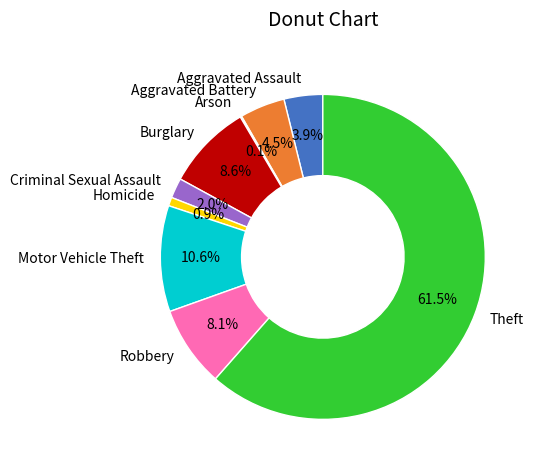

Do Robbery and Burglary together represent more than half of the pie?

No